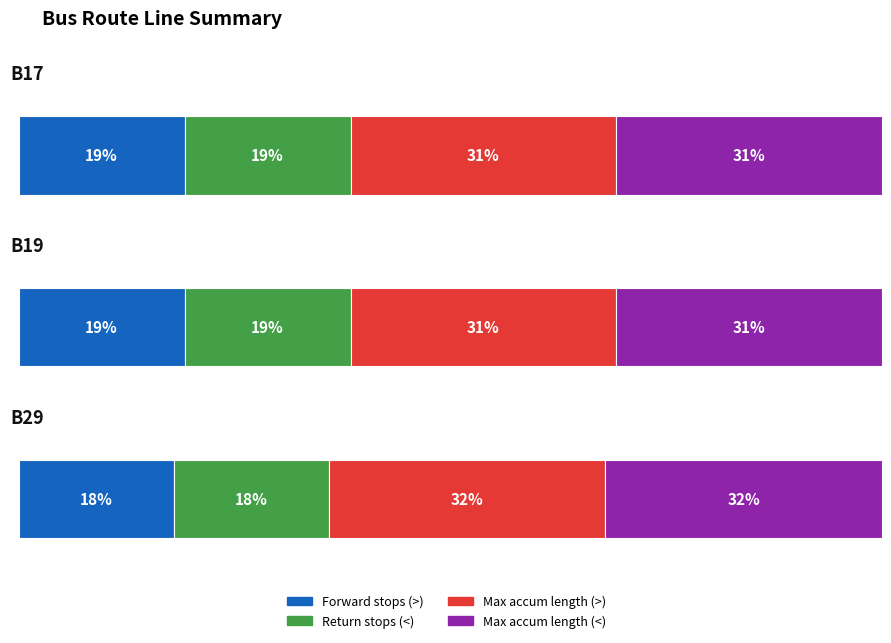

At which category is the sum across all series the highest?

B29